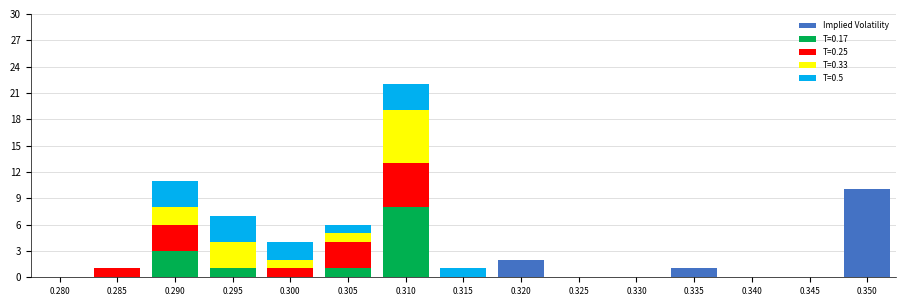

What is the maximum value for Implied Volatility?

10